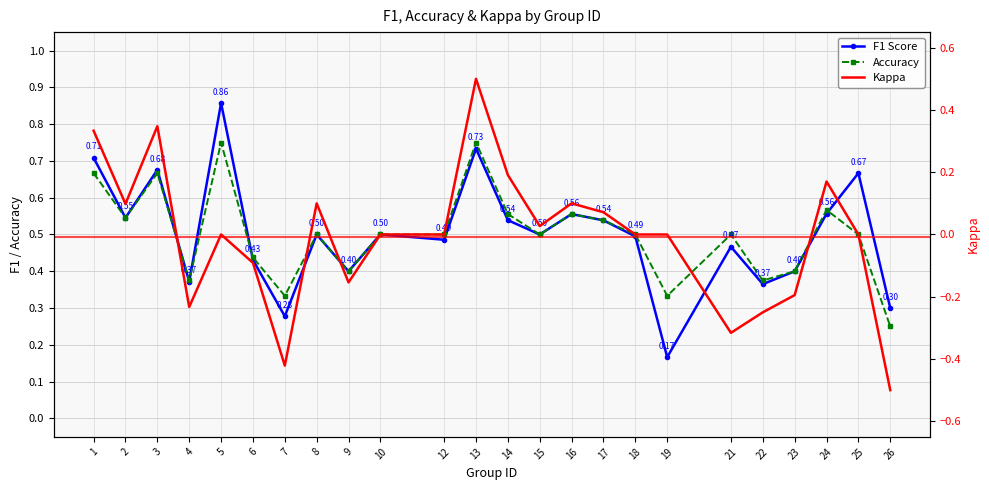

True or false: F1 Score and Kappa cross at least once.

False